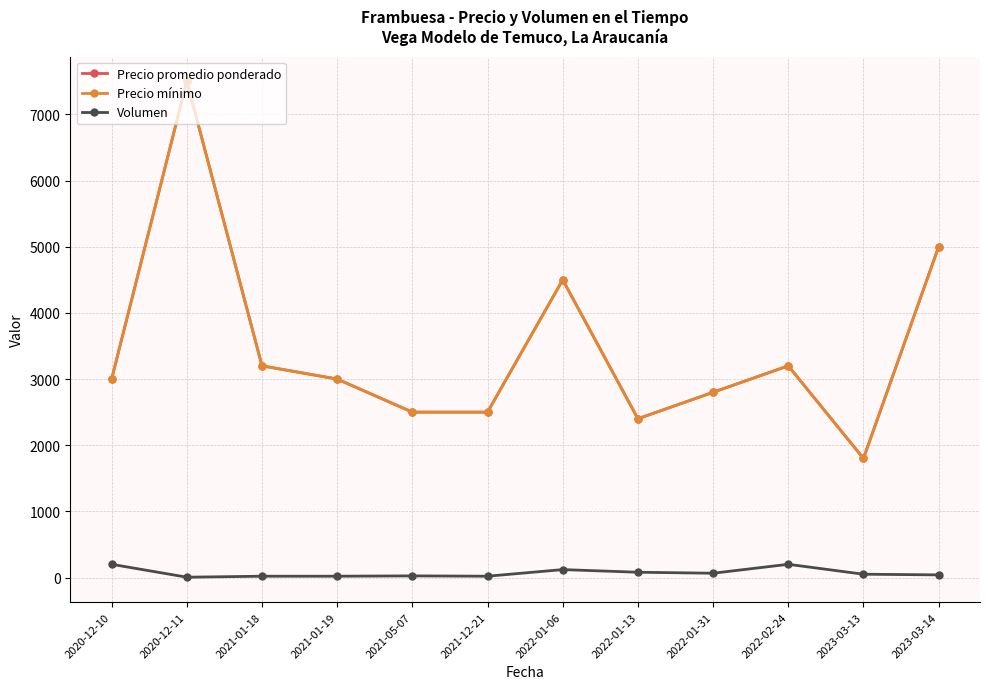

What is the total value across all series at 2021-01-19?

6020